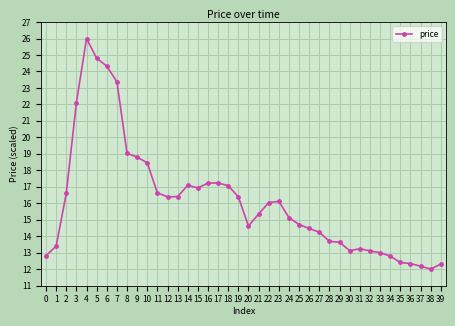

True or false: there are more than 2 points higher than both neighbors.

True